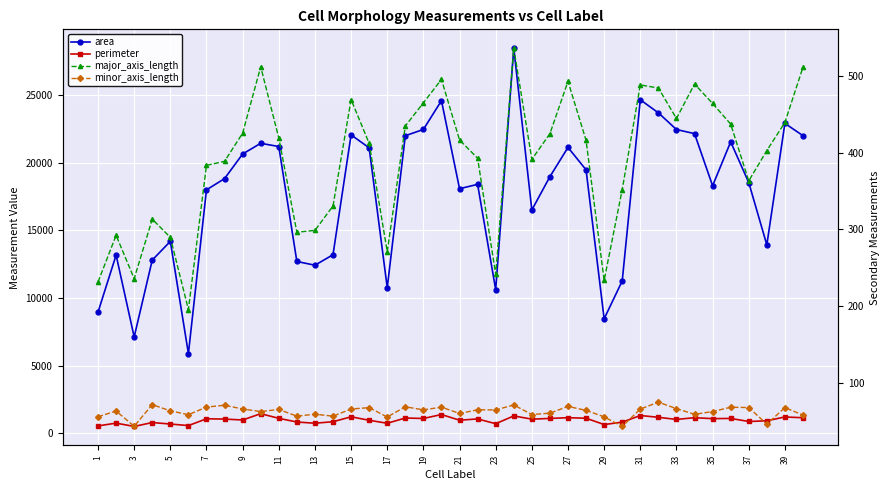

What is the difference between the maximum and minimum values in the area series?

22555.0